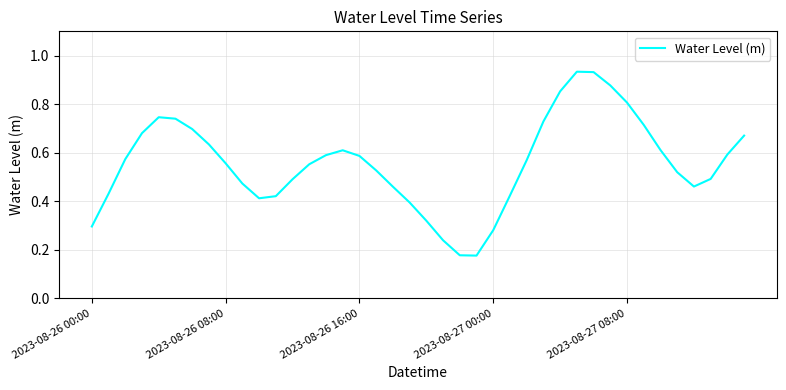

How many series are shown in this chart?

1